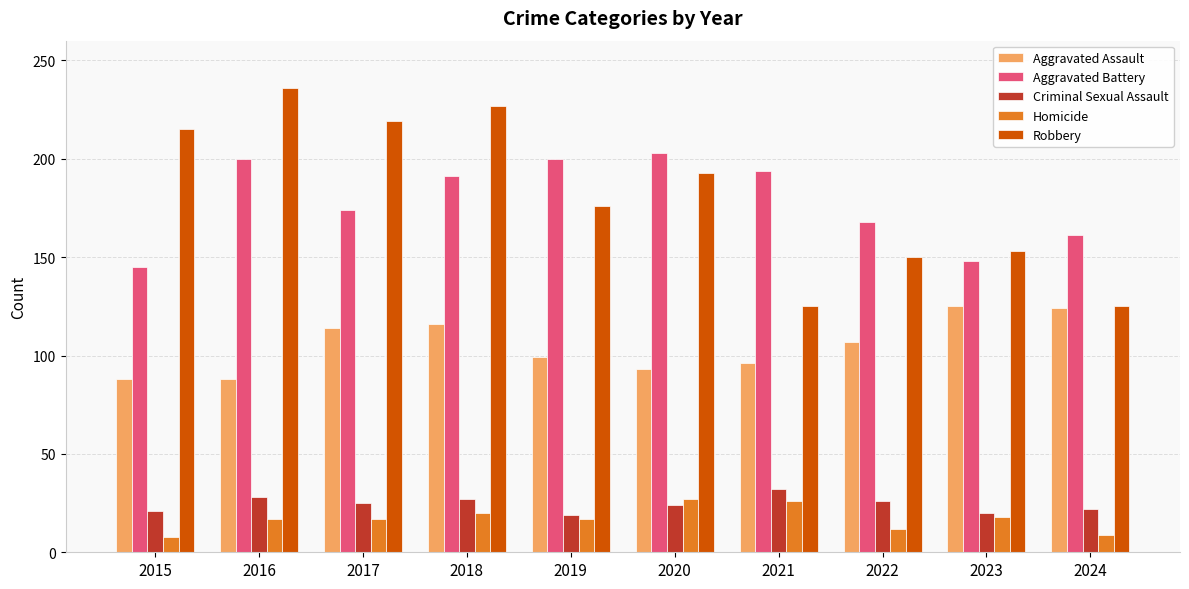

What is the spread (max minus min) of values at 2018?

207